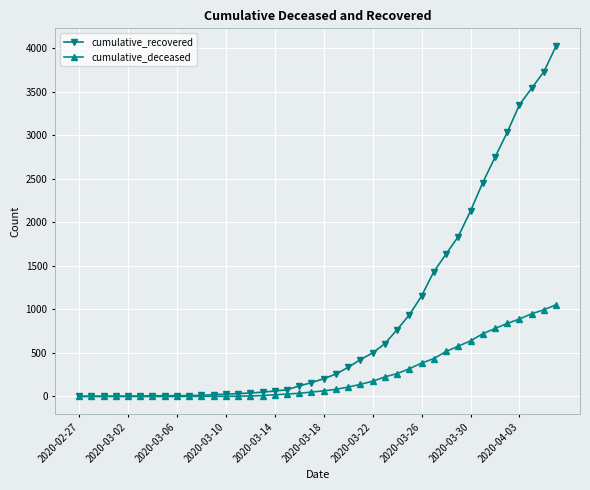

Which series has the largest total across all categories?

cumulative_recovered